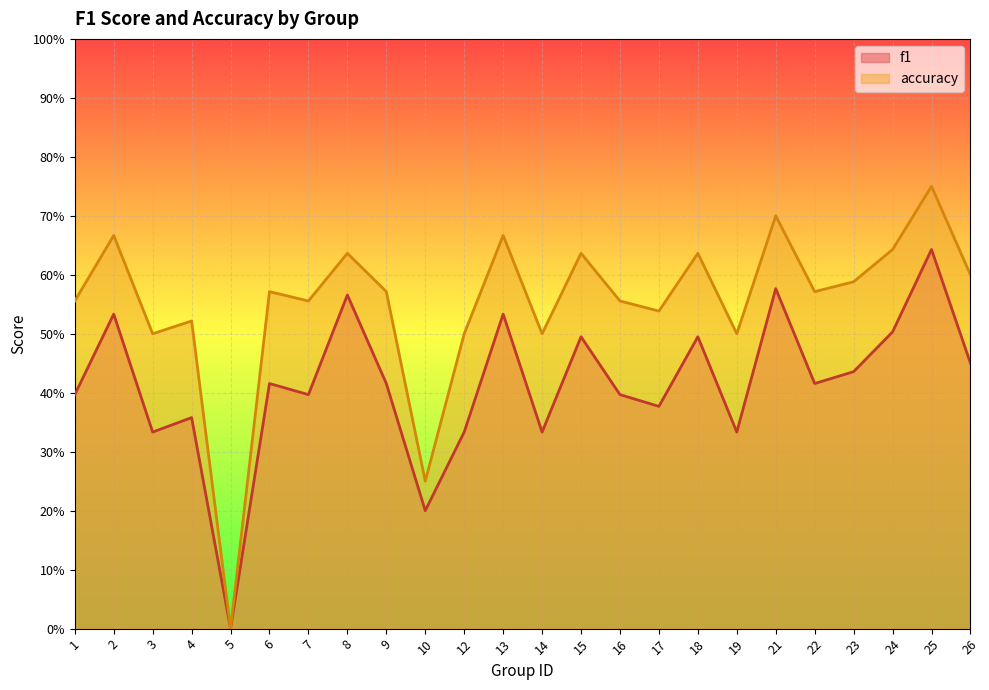

What are all the series names shown in the legend?

f1, accuracy